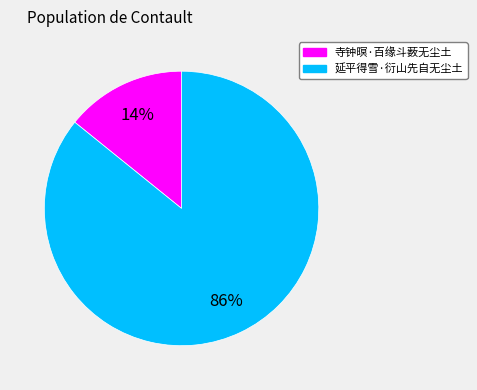

What percentage is the 延平得雪·衍山先自无尘土 slice, to the nearest percent?

86%